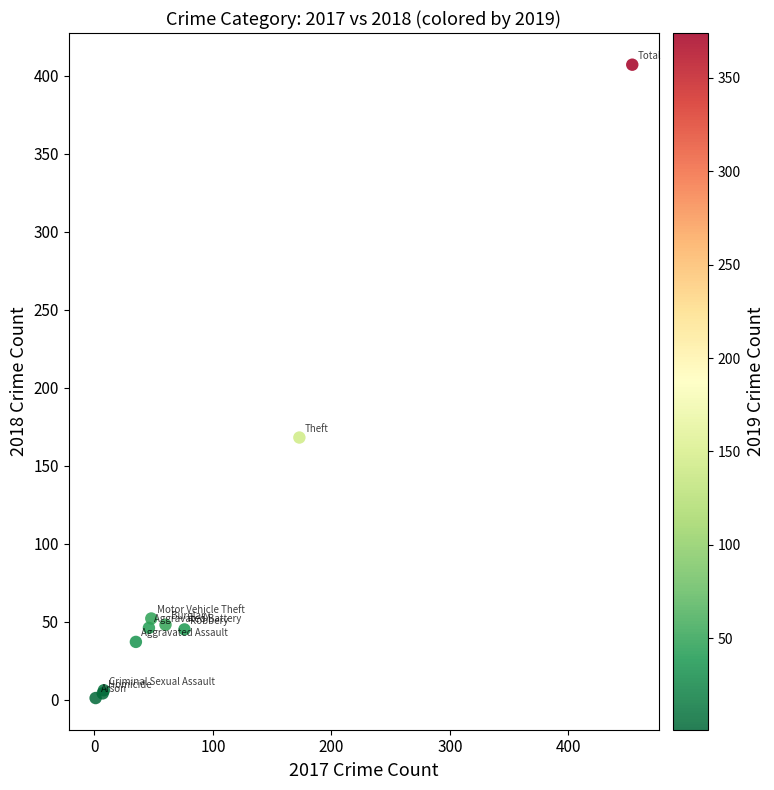

What Y value in the scatter plot is closest to 204?

168